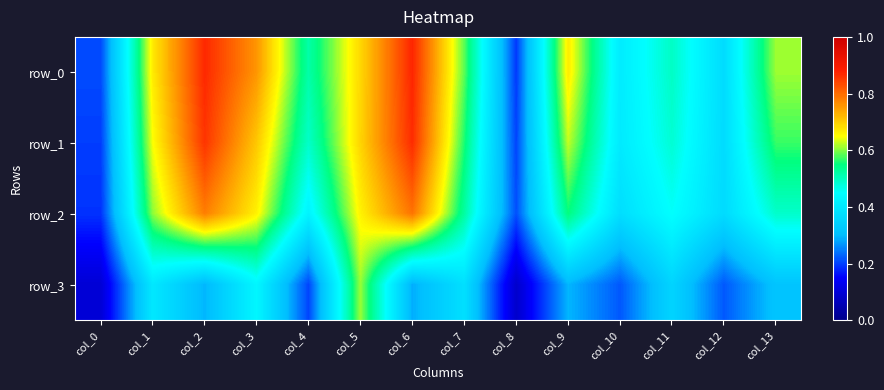

The value of row_1 at col_2 is 1.3. True or false?

False